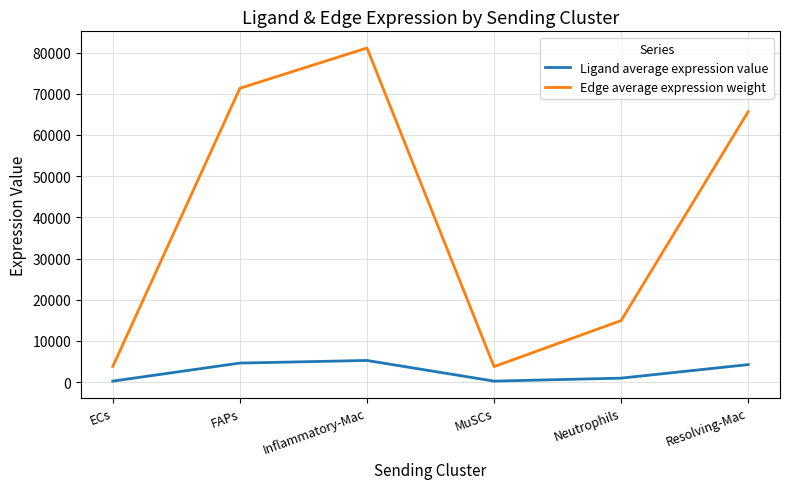

What is the difference between the maximum and minimum values in the Ligand average expression value series?

5015.4